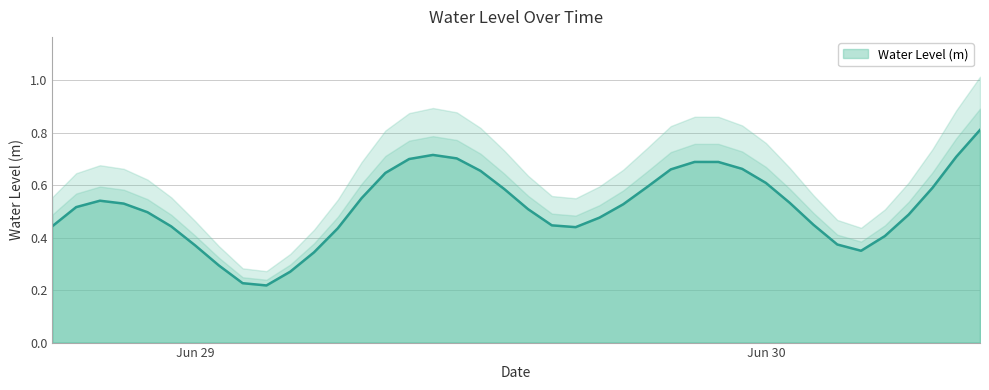

Reading left to right, list all the values displayed in this chart.

0.4	0.5	0.5	0.5	0.5	0.4	0.4	0.3	0.2	0.2	0.3	0.3	0.4	0.5	0.6	0.7	0.7	0.7	0.7	0.6	0.5	0.4	0.4	0.5	0.5	0.6	0.7	0.7	0.7	0.7	0.6	0.5	0.4	0.4	0.3	0.4	0.5	0.6	0.7	0.8